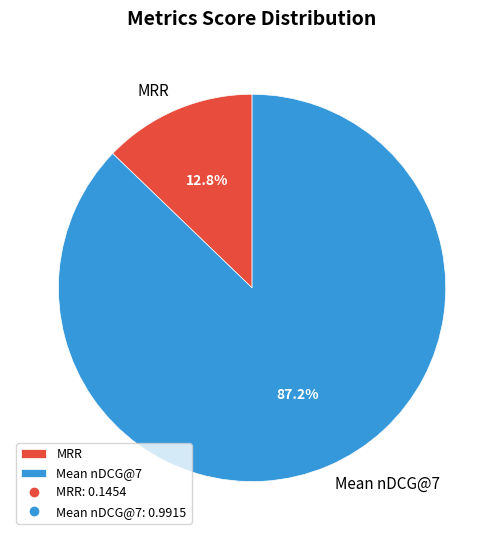

What percentage is the MRR slice, to the nearest percent?

13%